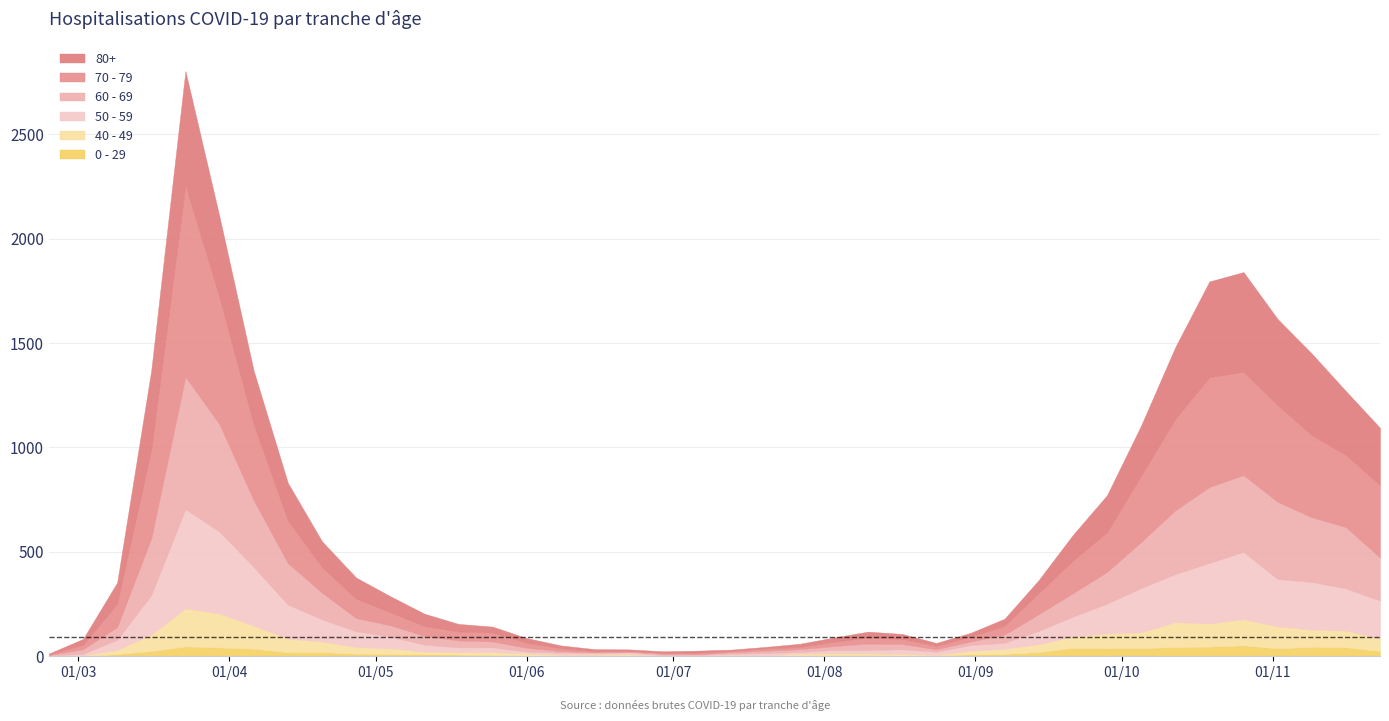

How many bars are there in each group?

6